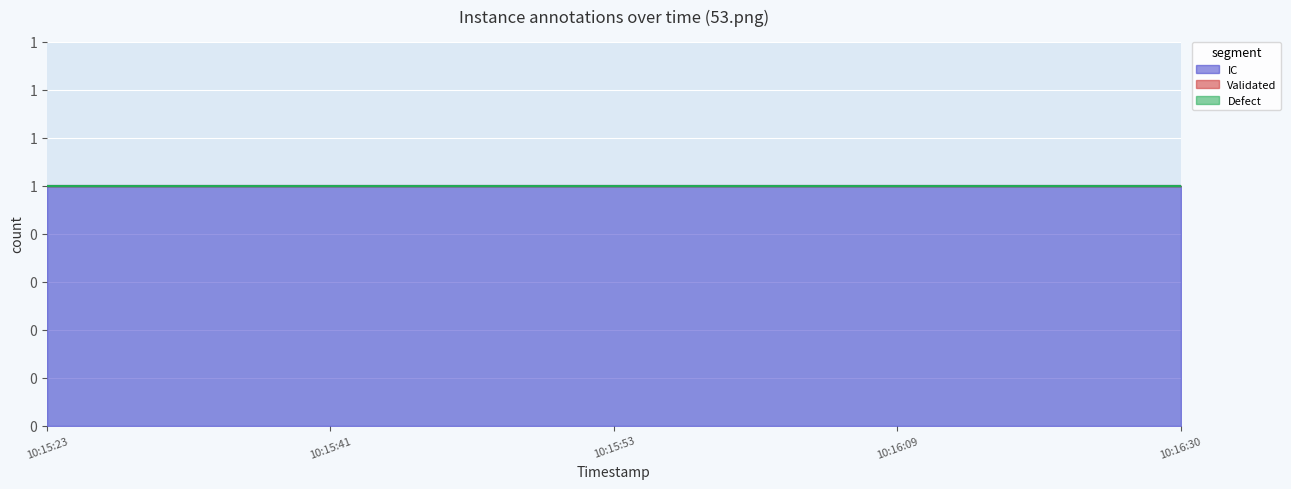

What is the spread (max minus min) of values at 2020-11-25 10:15:53?

1